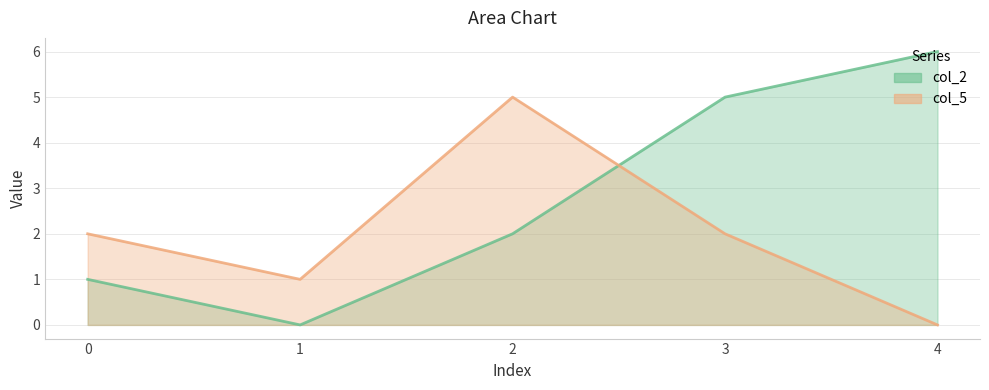

How many categories are shown in the chart?

5